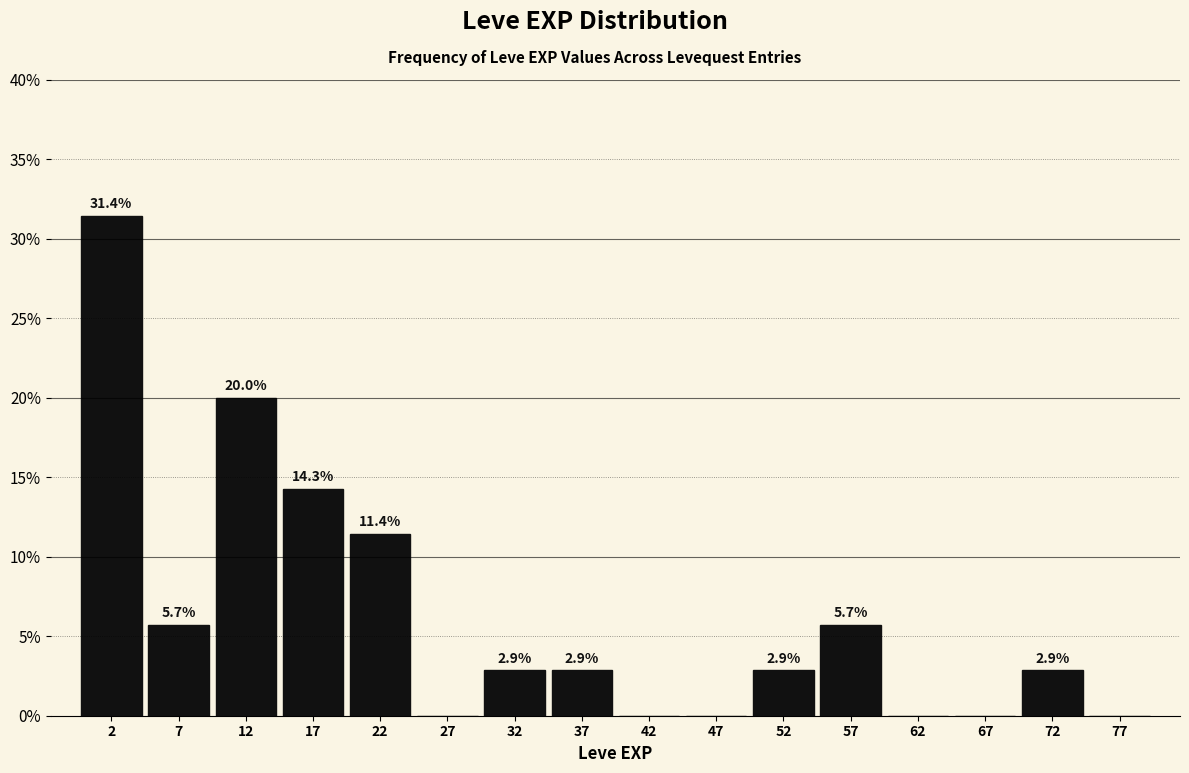

Which range on the x-axis has the tallest bar?

0 to 5